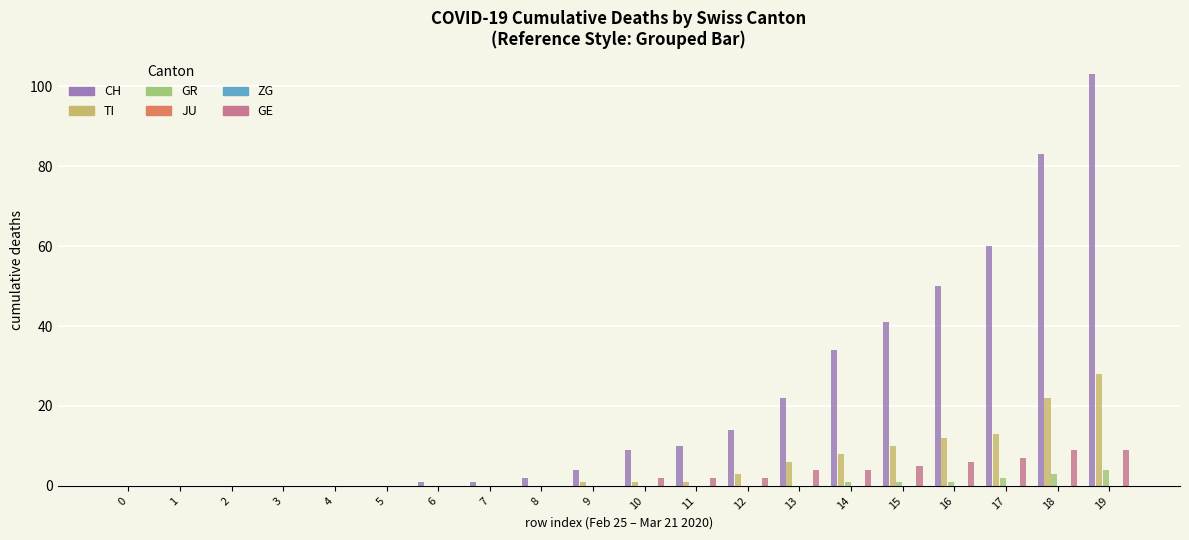

Reading right to left, list all the values displayed in this chart.

CH: 103	83	60	50	41	34	22	14	10	9	4	2	1	1	0	0	0	0	0	0
TI: 28	22	13	12	10	8	6	3	1	1	1	0	0	0	0	0	0	0	0	0
GR: 4	3	2	1	1	1	0	0	0	0	0	0	0	0	0	0	0	0	0	0
JU: 0	0	0	0	0	0	0	0	0	0	0	0	0	0	0	0	0	0	0	0
ZG: 0	0	0	0	0	0	0	0	0	0	0	0	0	0	0	0	0	0	0	0
GE: 9	9	7	6	5	4	4	2	2	2	0	0	0	0	0	0	0	0	0	0